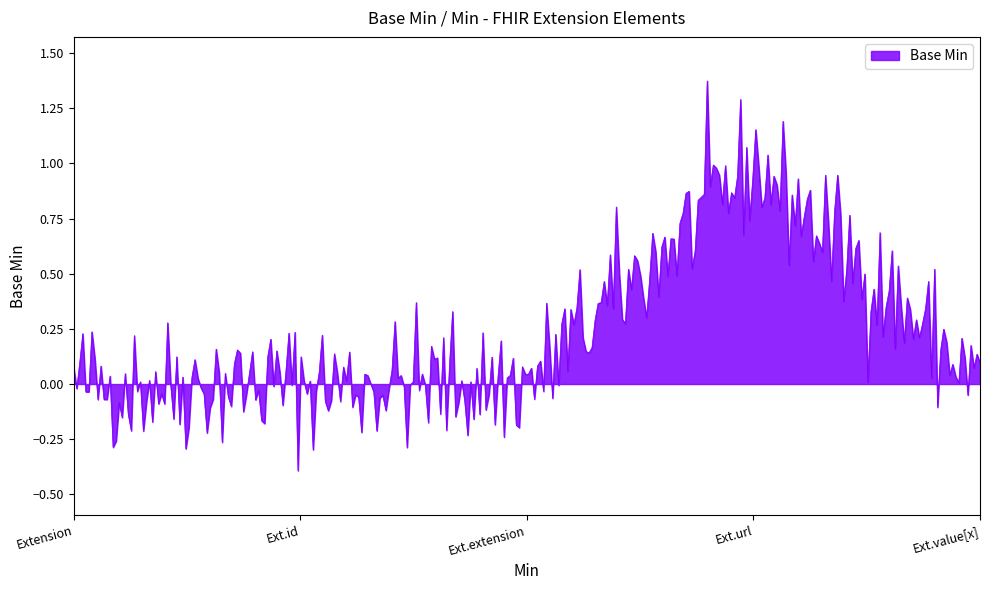

What is the difference between the maximum and minimum values?

1.8